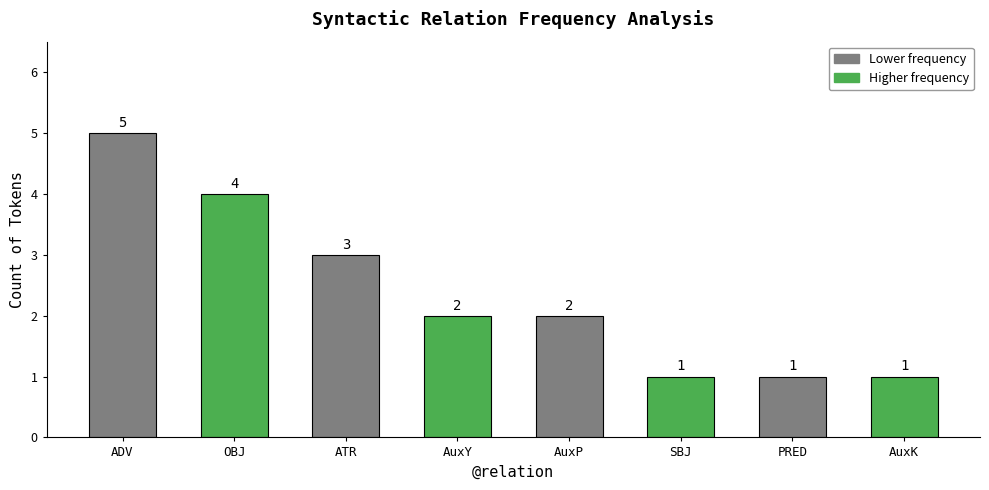

What is the sum of the values at ATR and ADV?

8